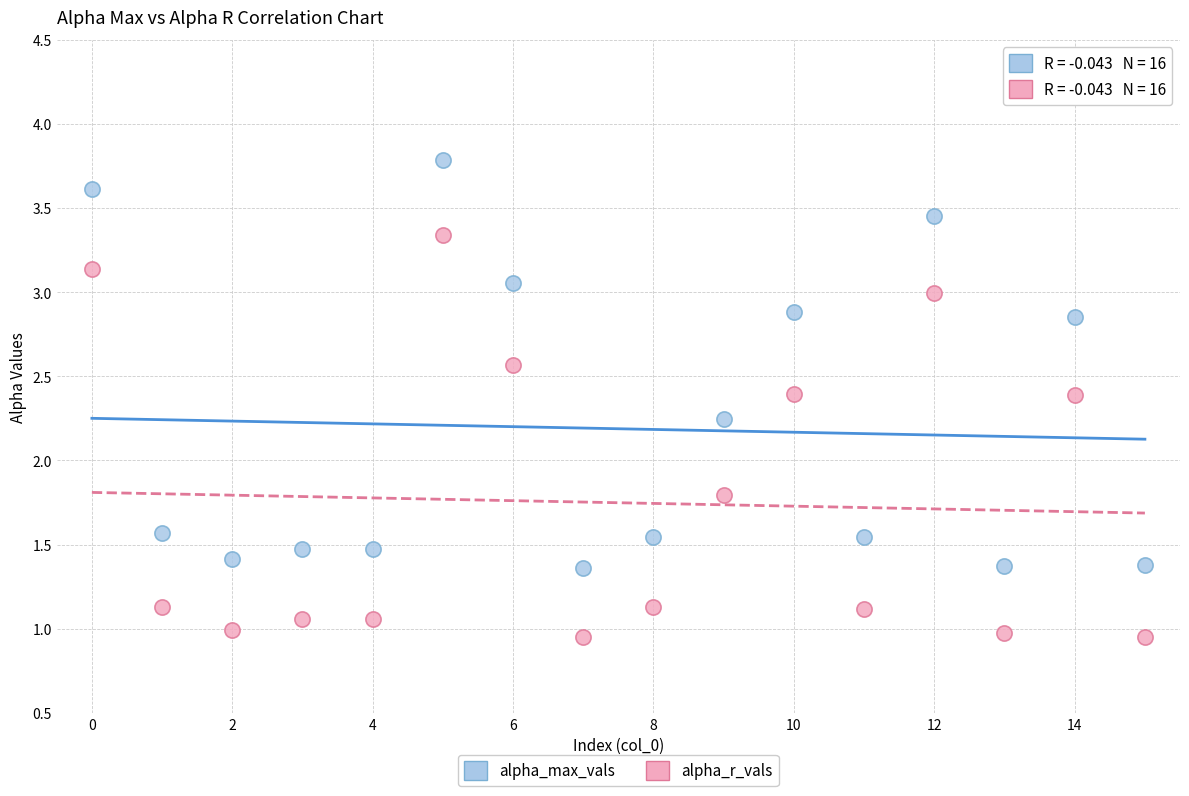

Which series reaches the minimum Y coordinate?

alpha_r_vals